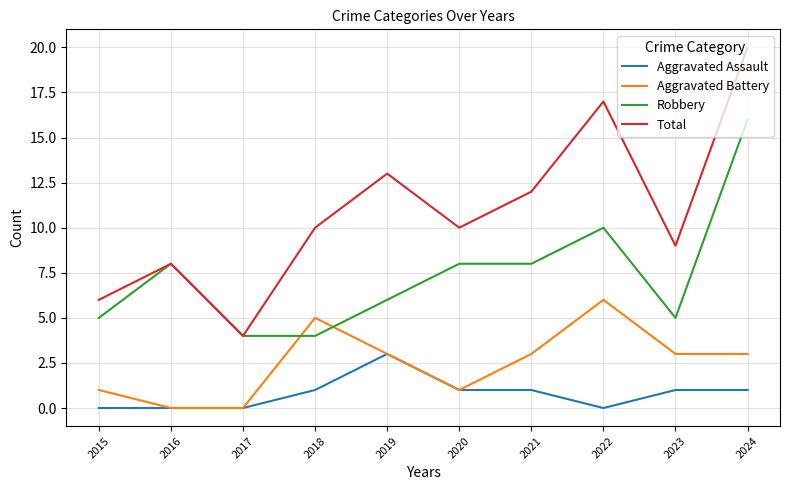

What is the total value across all series at 2015?

12